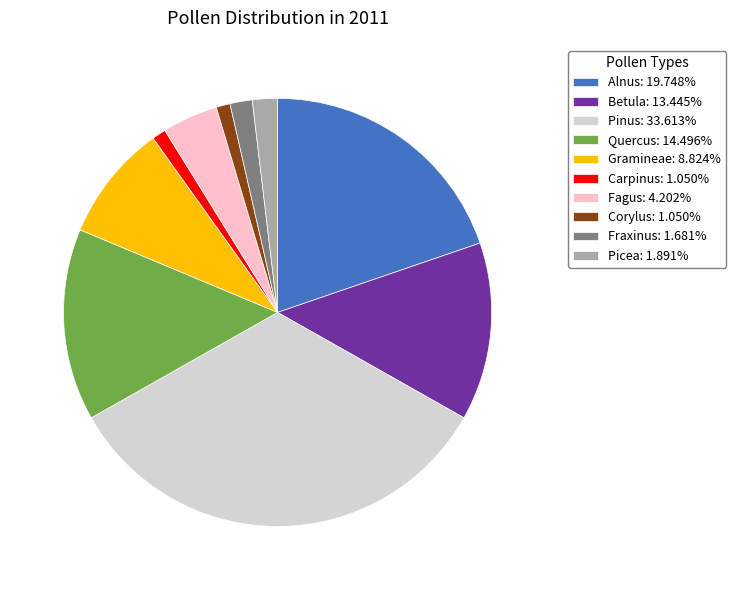

Is there a majority slice in this chart?

No